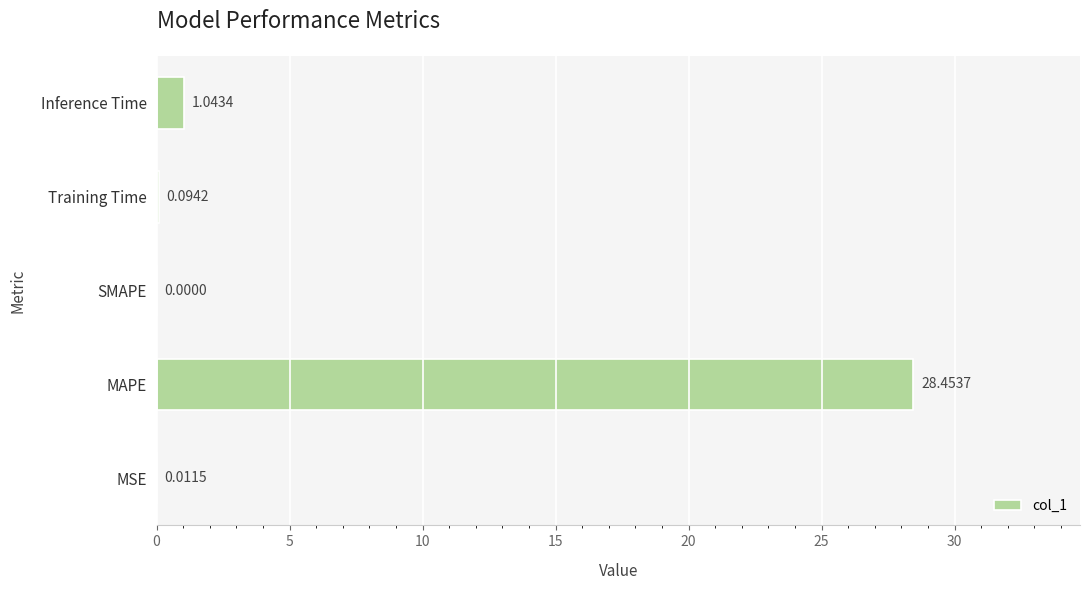

How many values are above zero?

4